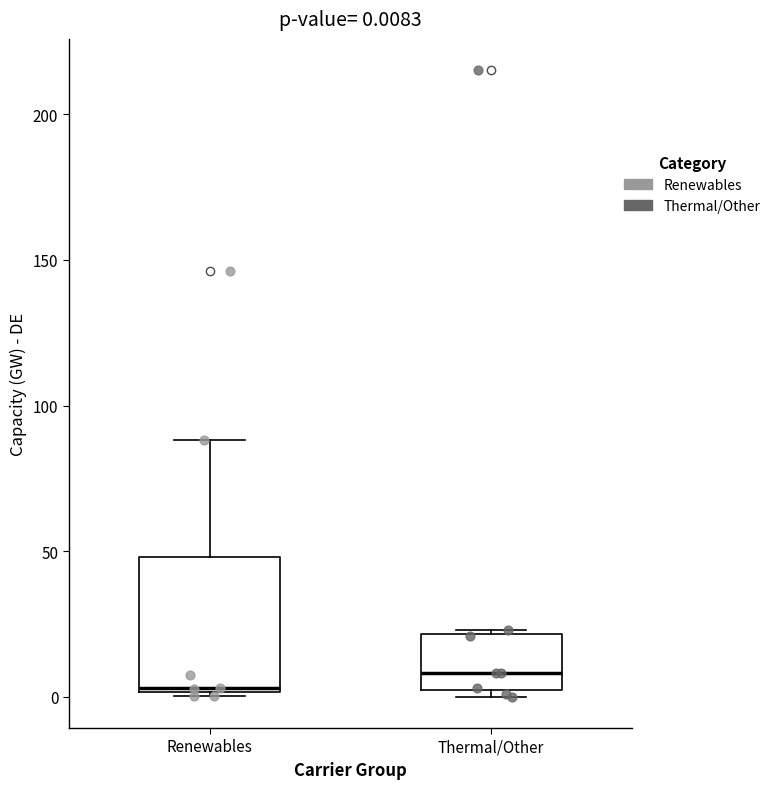

Comparing the boxes themselves (not the whiskers), which one is the tallest?

Renewables